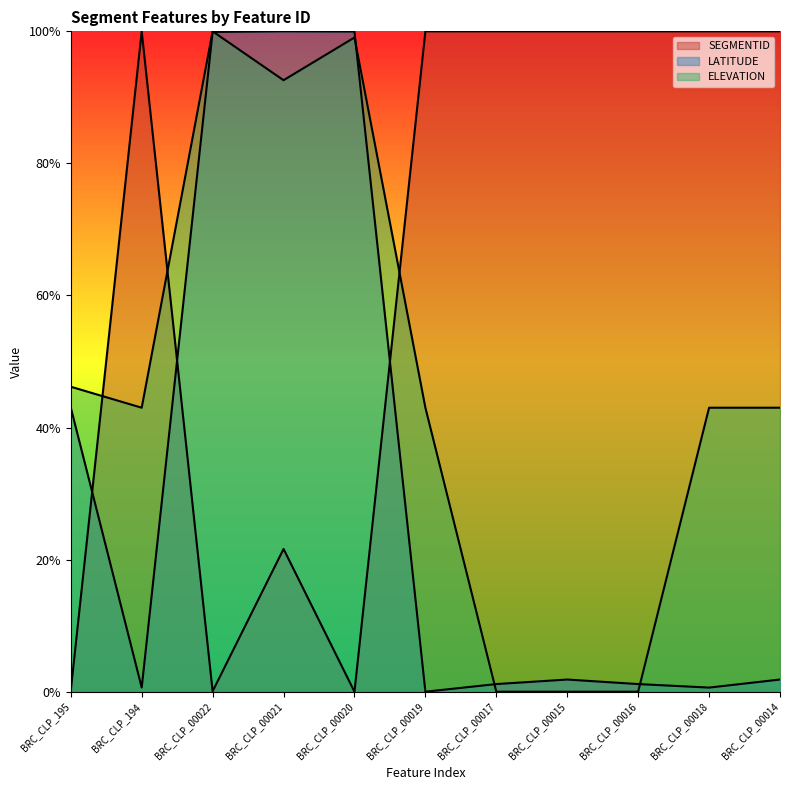

Between BRC_CLP_00022 and BRC_CLP_00021, which series saw the biggest shift?

SEGMENTID